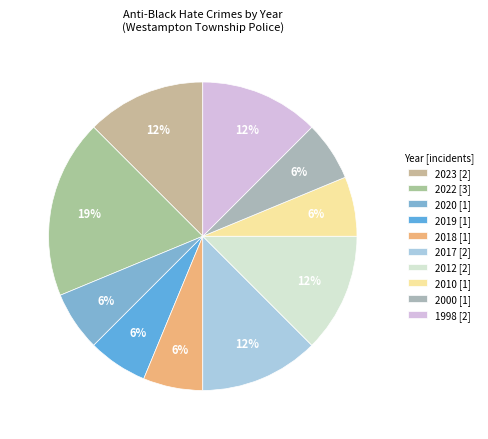

What is the largest slice in the pie chart?

2022 [3]